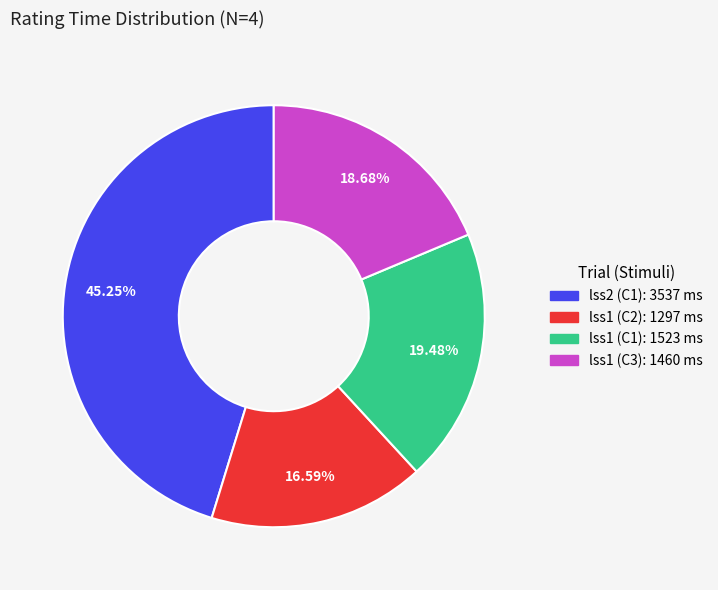

To the nearest percent, what is the difference between the lss1 (C3) and lss1 (C1) slice percentages?

1%